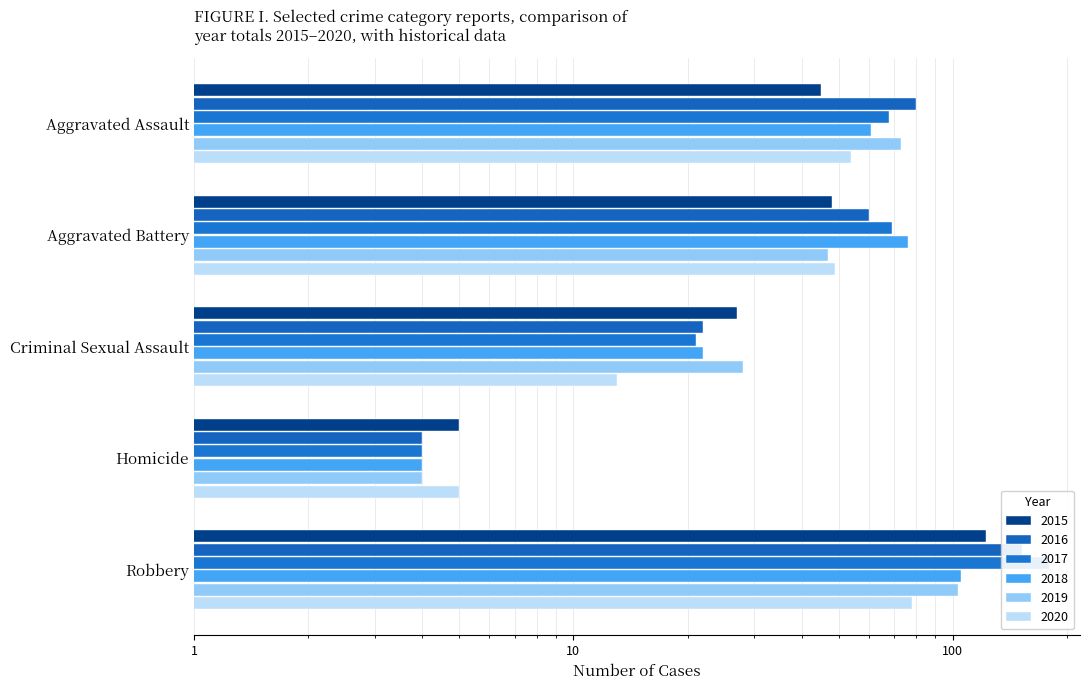

Are the bars horizontal?

Yes